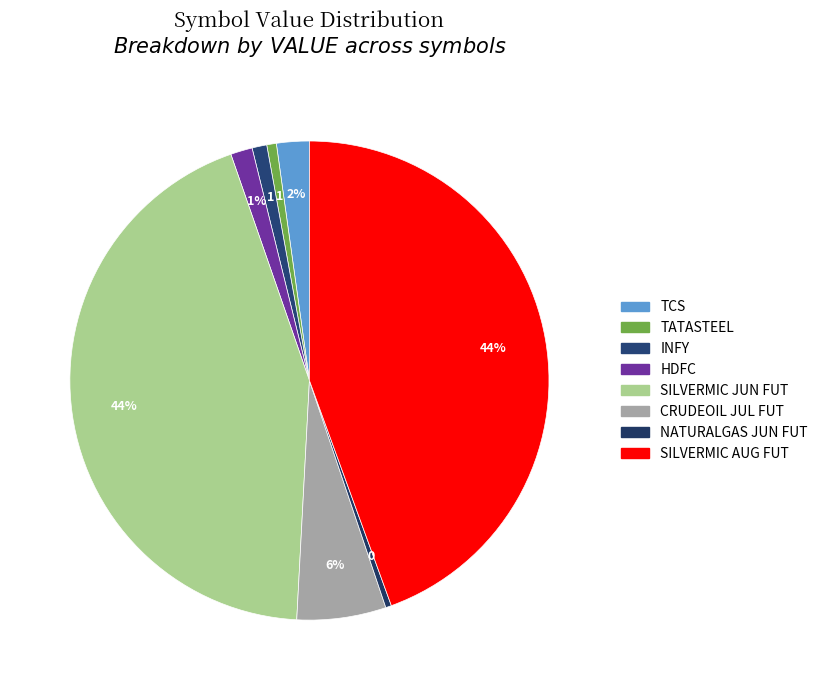

Do TCS and NATURALGAS JUN FUT together represent more than half of the pie?

No